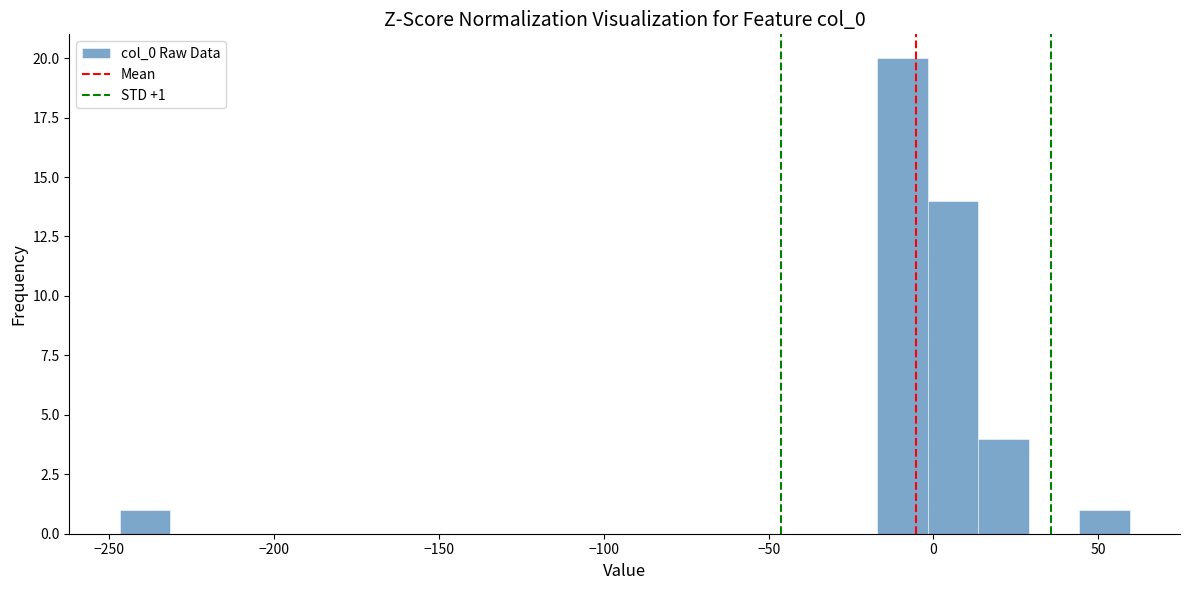

Around what value on the x-axis is the tallest bar? Give the approximate position of its centre, as read against the axis.

-10